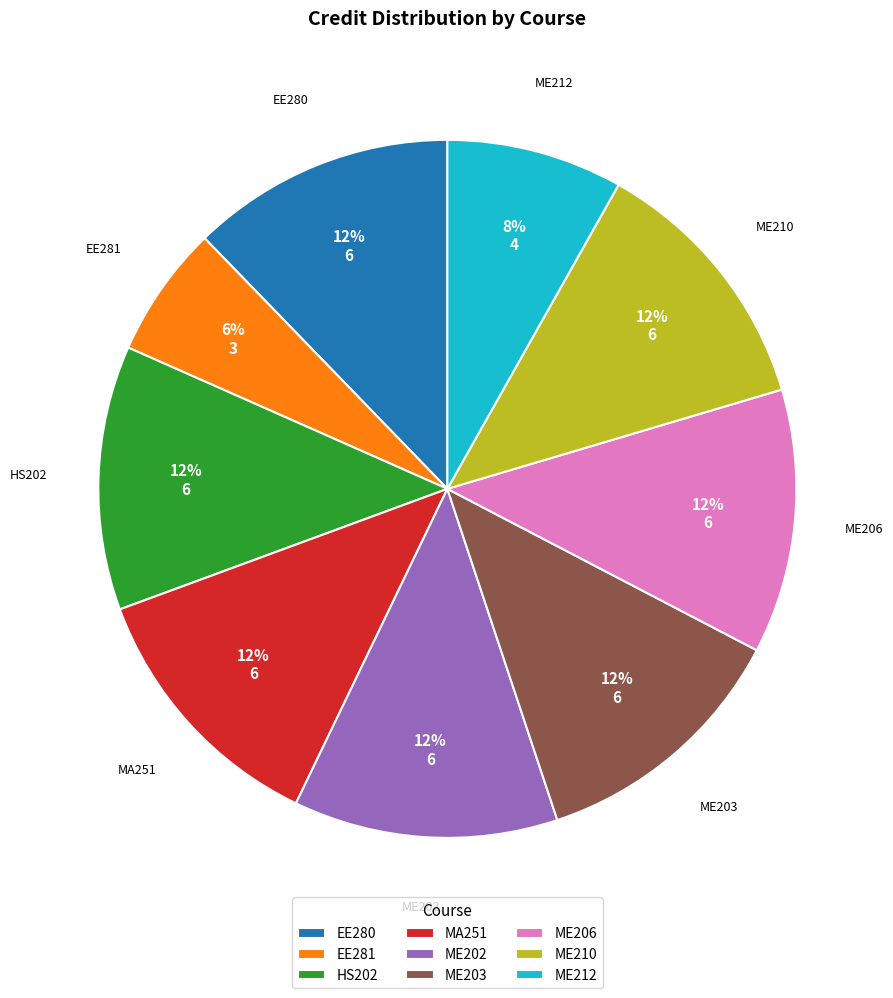

Count the number of slices in the pie.

9